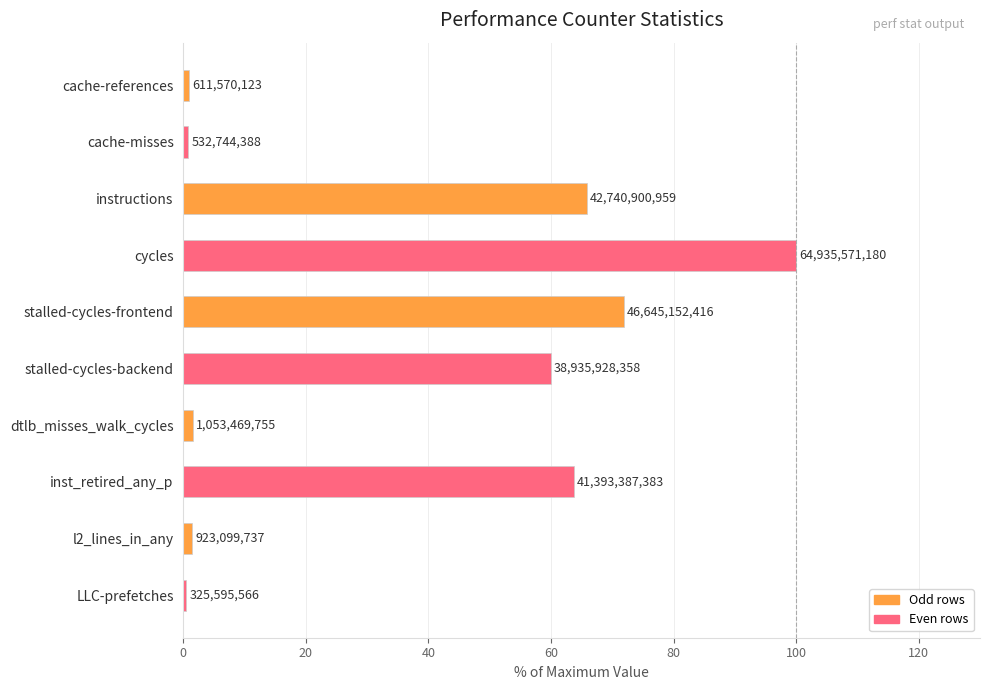

How many bars are there in total?

10